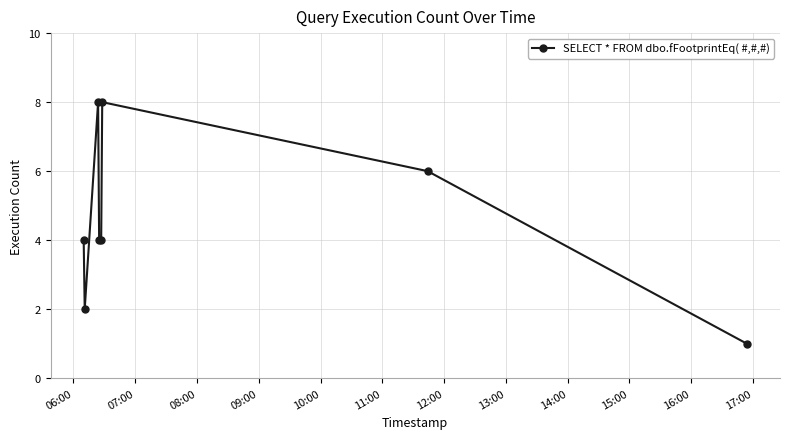

What is the maximum value shown in the chart?

8